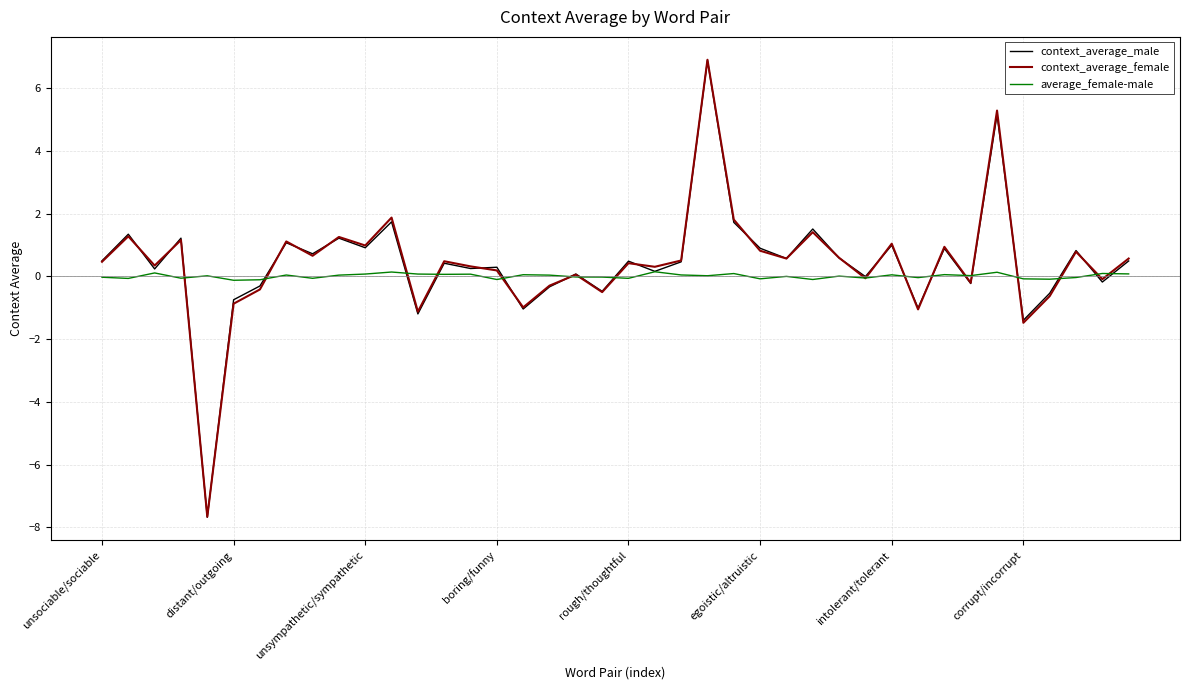

What is the average value of the context_average_female series?

0.4